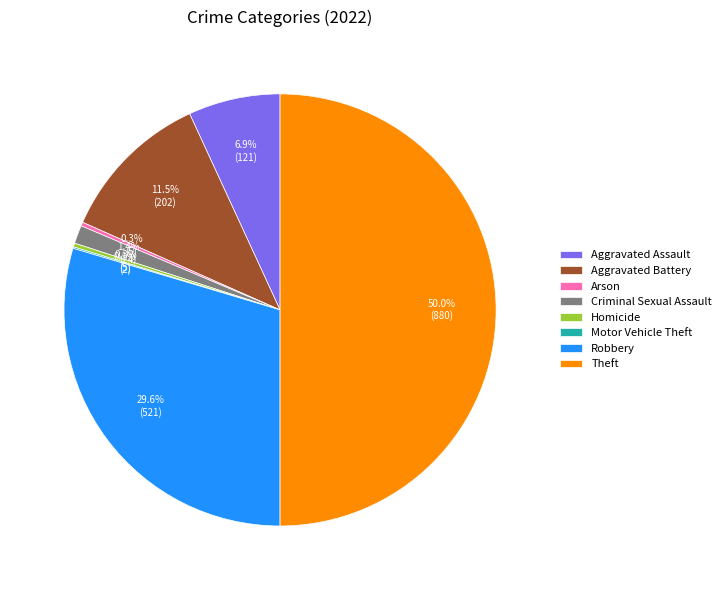

Does Homicide account for over 50% of the chart?

No